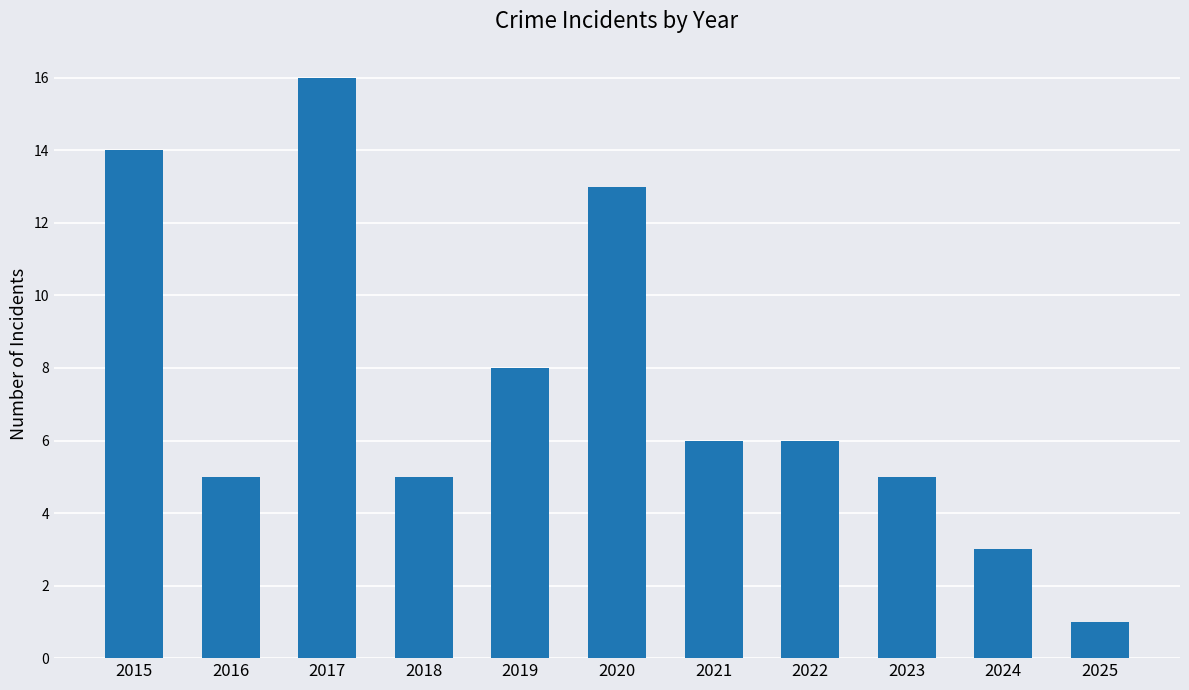

Which has a higher value, 2015 or 2017?

2017